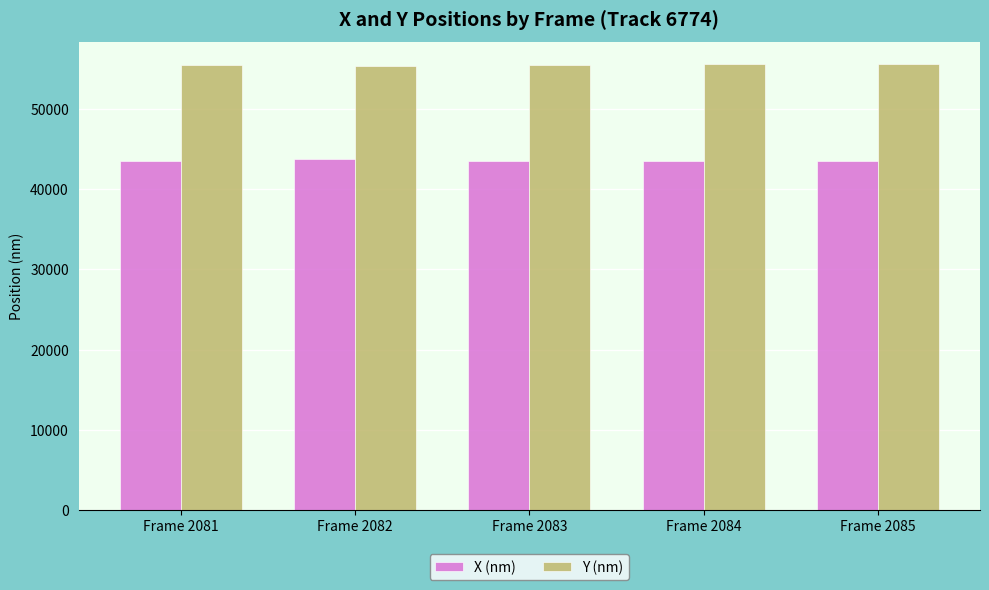

What is the average value of the X (nm) series?

43570.3